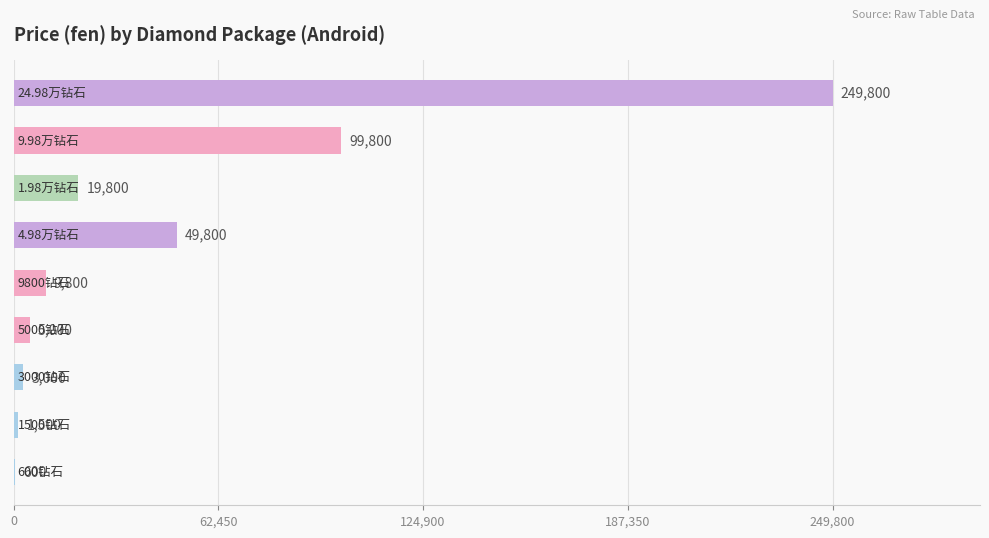

What is the sum of all values?

439100